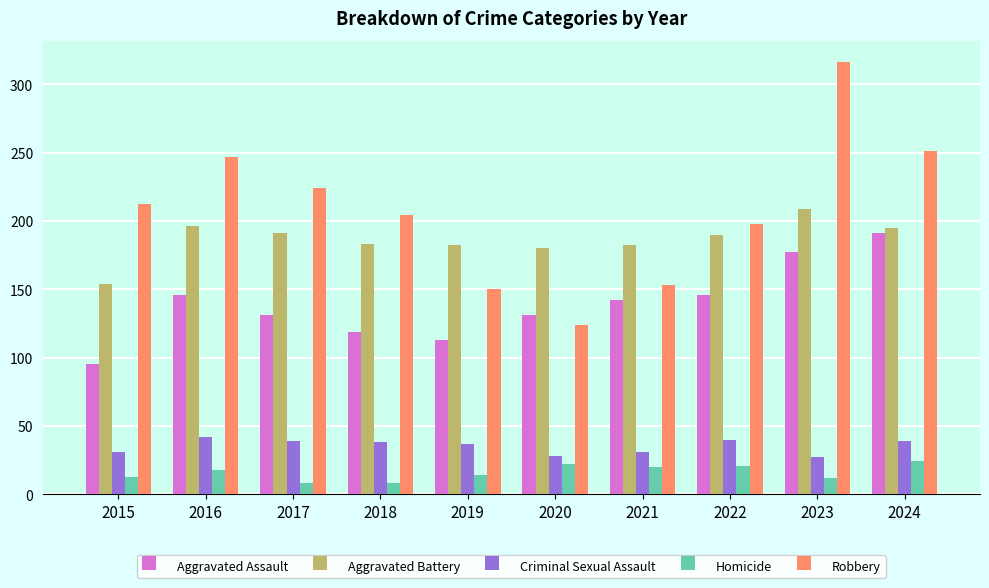

At which label does Robbery reach its peak?

2023